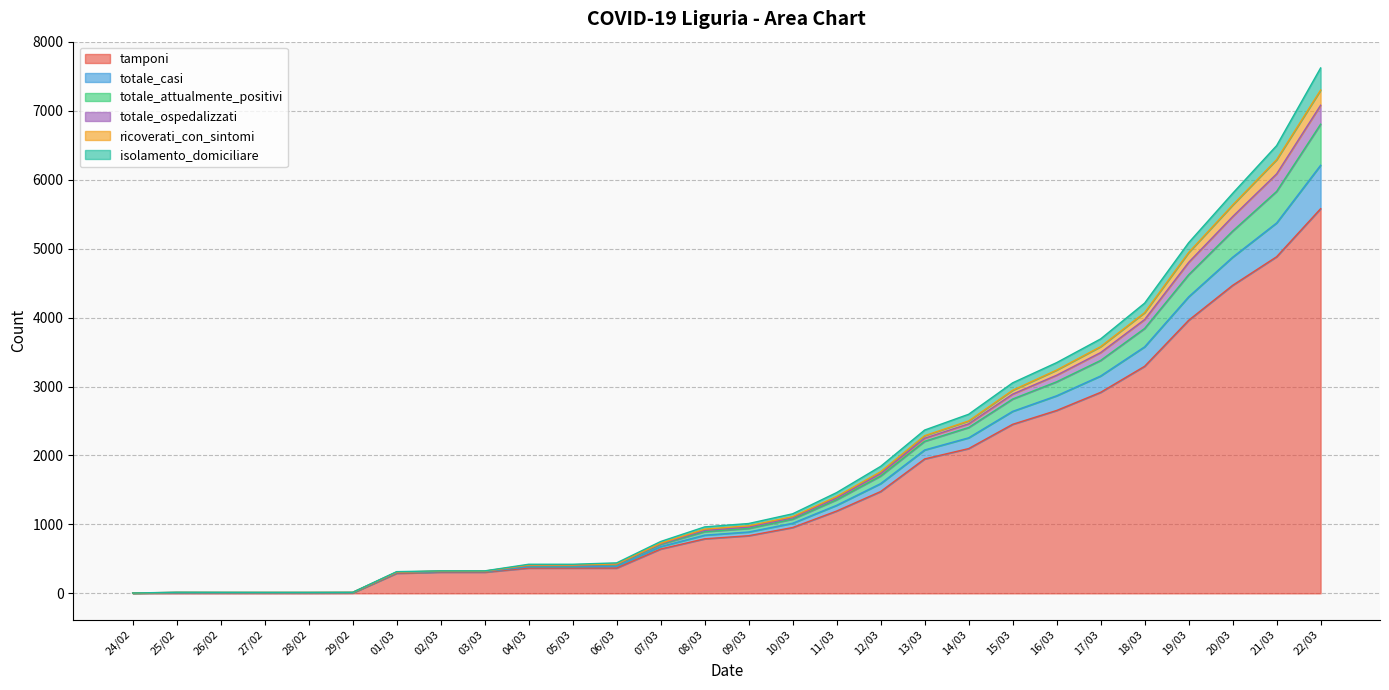

At which category is the sum across all series the highest?

22/03